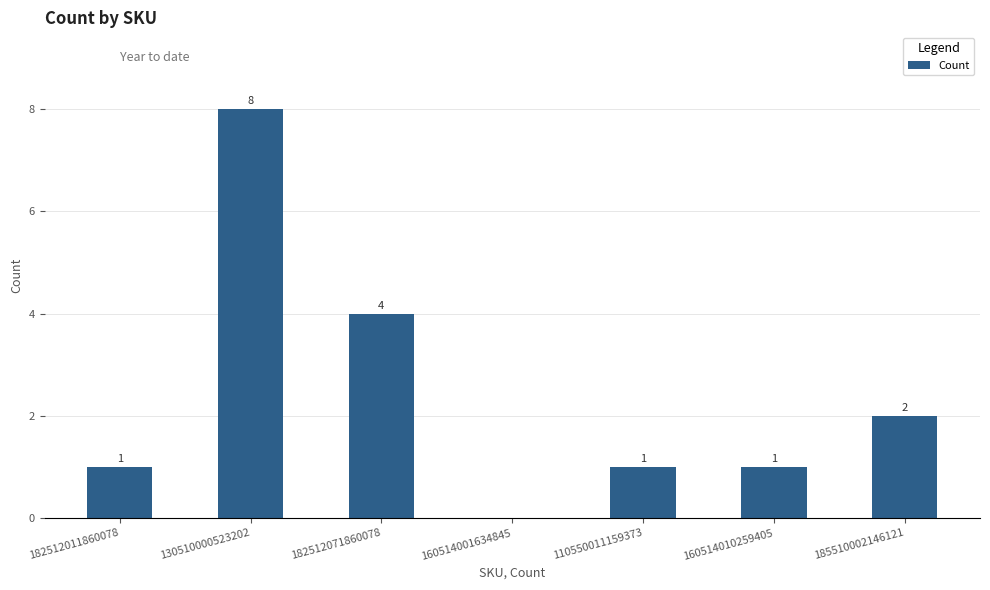

Approximately how many times larger is the value at 160514010259405 compared to 185510002146121?

0.5